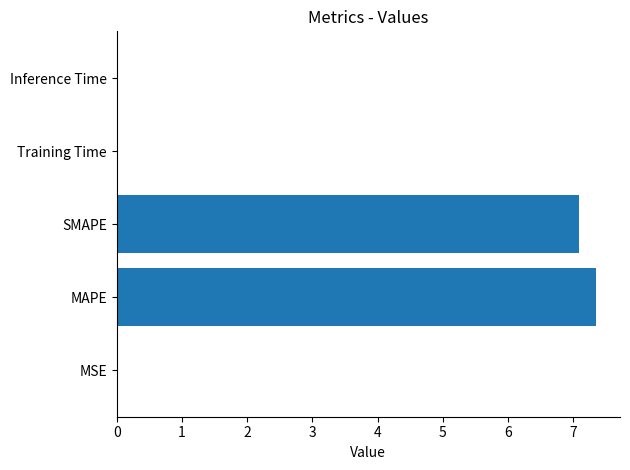

Count the number of categories in the chart.

5